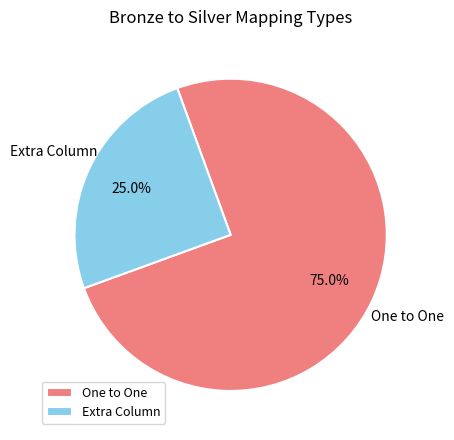

Combined, do One to One and Extra Column account for over 50%?

Yes